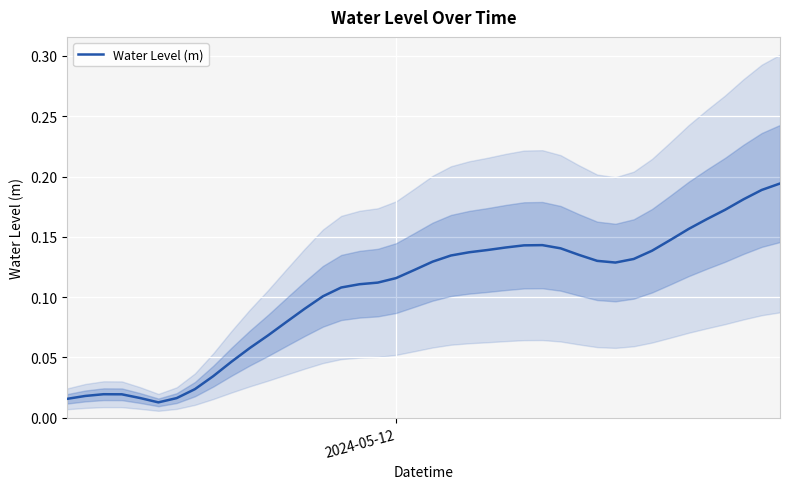

Reading left to right, extract all data points from this chart.

0.0	0.0	0.0	0.0	0.0	0.0	0.0	0.0	0.0	0.0	0.1	0.1	0.1	0.1	0.1	0.1	0.1	0.1	0.1	0.1	0.1	0.1	0.1	0.1	0.1	0.1	0.1	0.1	0.1	0.1	0.1	0.1	0.1	0.1	0.2	0.2	0.2	0.2	0.2	0.2